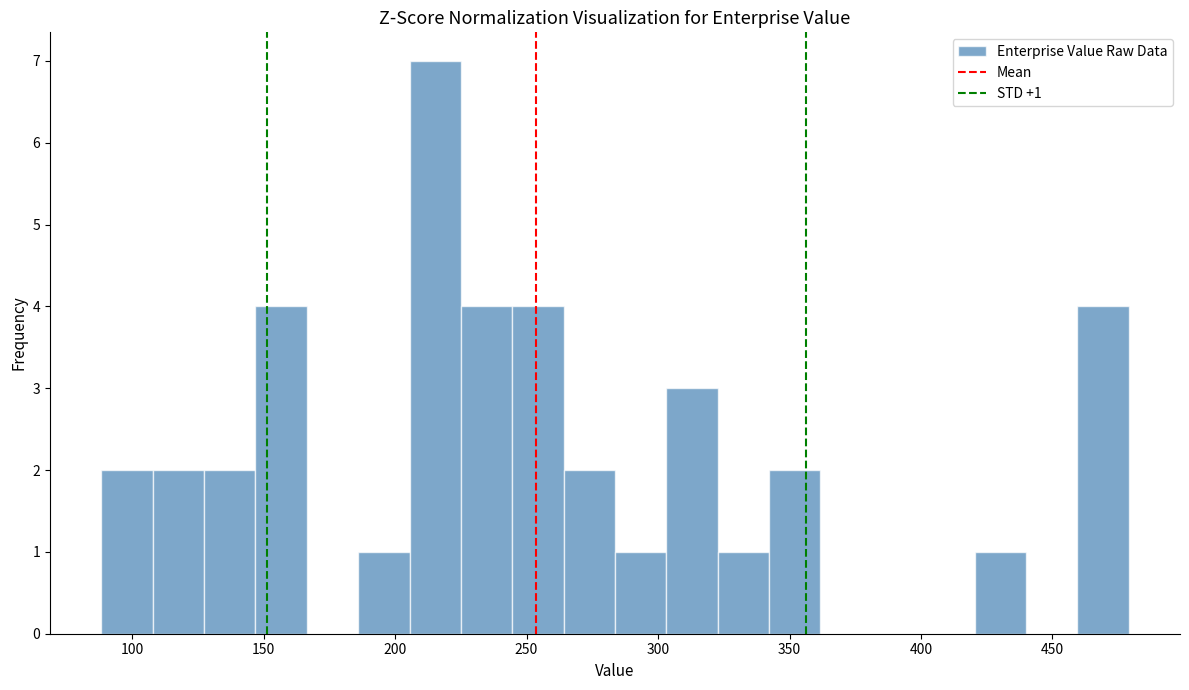

Around what value on the x-axis is the tallest bar? Give the approximate position of its centre, as read against the axis.

215